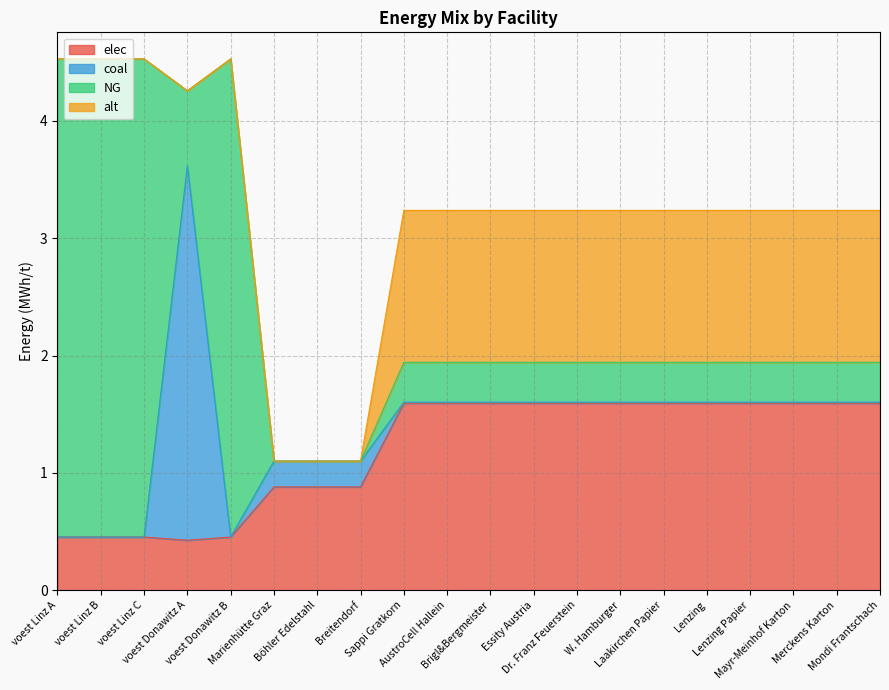

Count the elec values in the range 0 to 1.

8